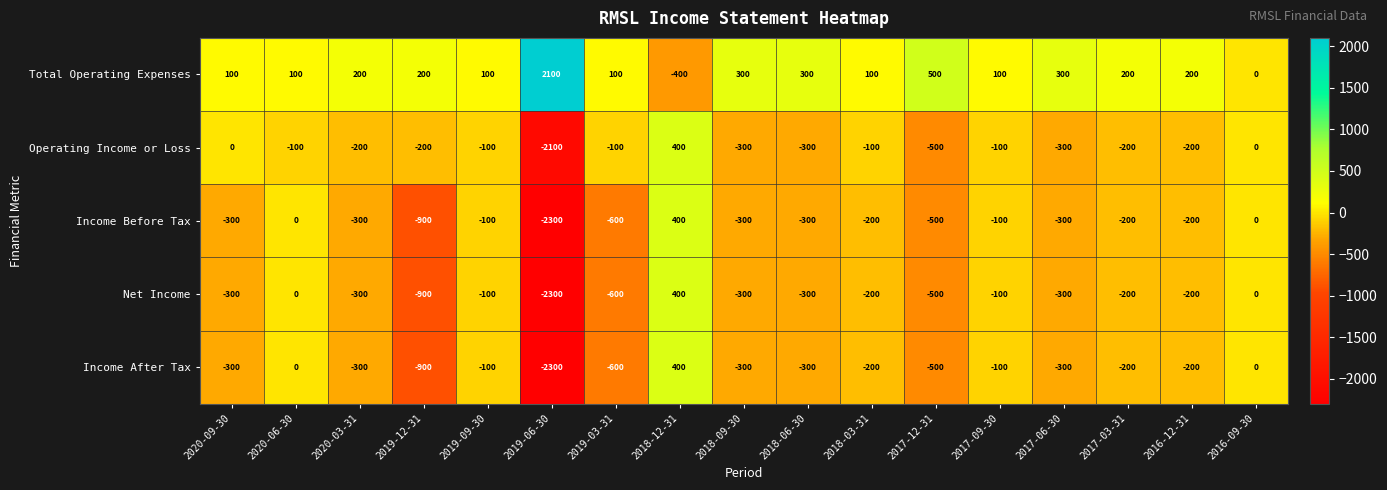

What is the greatest value displayed?

2100